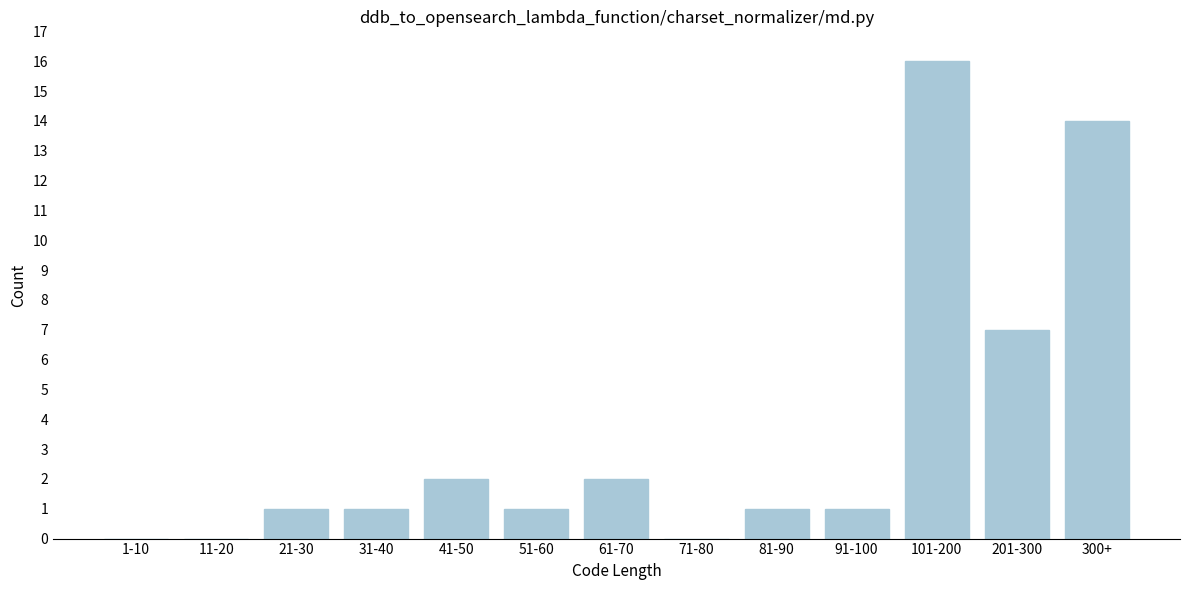

Reading left to right, transcribe all the data shown in this chart.

1-10=0	11-20=0	21-30=1	31-40=1	41-50=2	51-60=1	61-70=2	71-80=0	81-90=1	91-100=1	101-200=16	201-300=7	300+=14